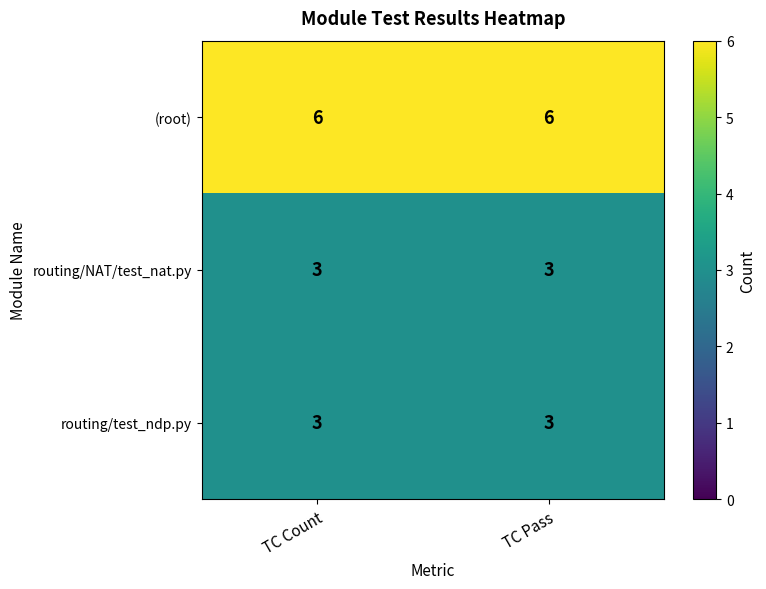

True or false: (root) has a value of 9 at TC Count.

False